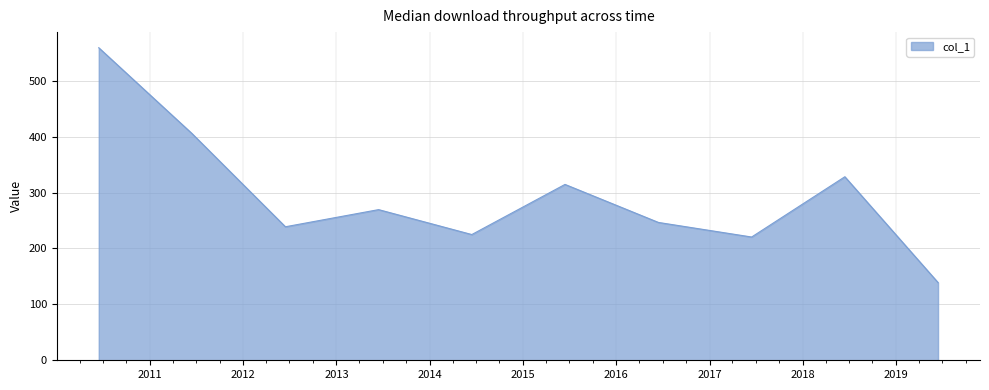

What is the smallest value displayed?

139.0